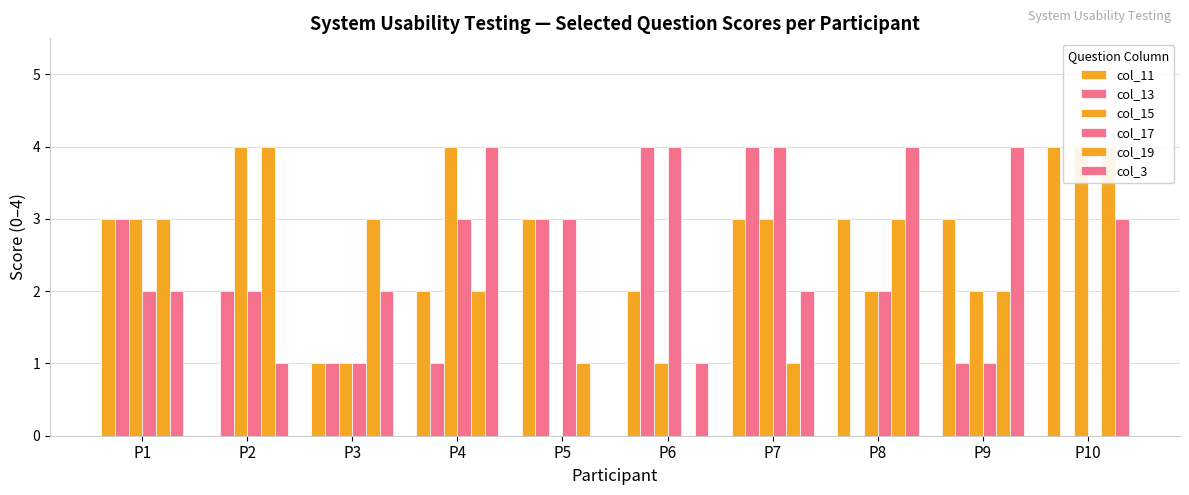

What is the total value across all series at P8?

14